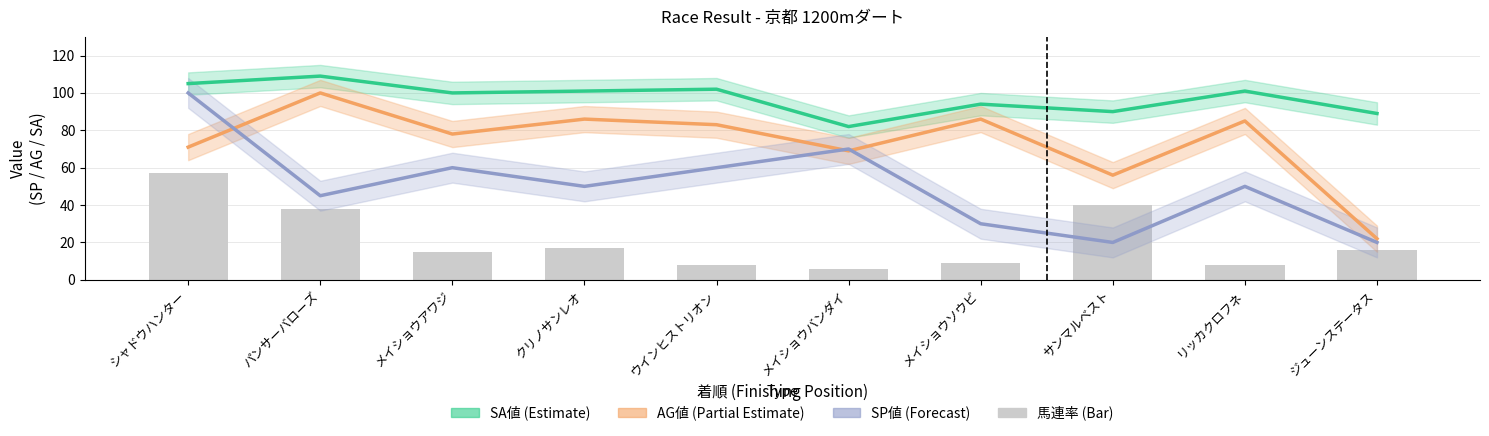

What is the label of the 3rd bar from the left?

メイショウアワジ